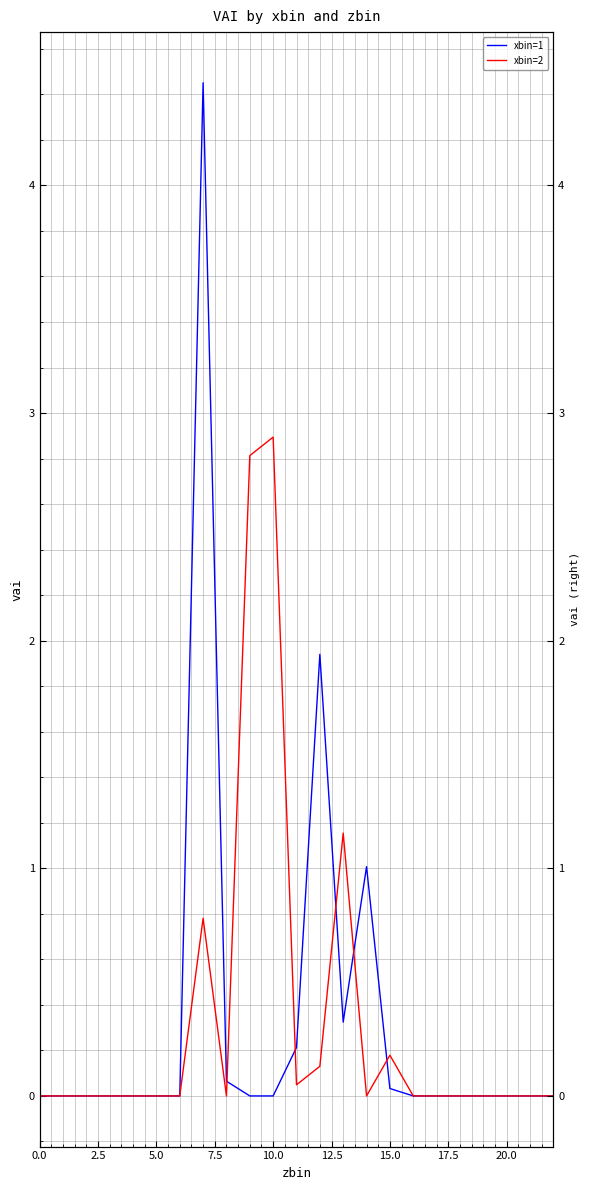

Which series changed the most between 17.5 and 22?

xbin=1